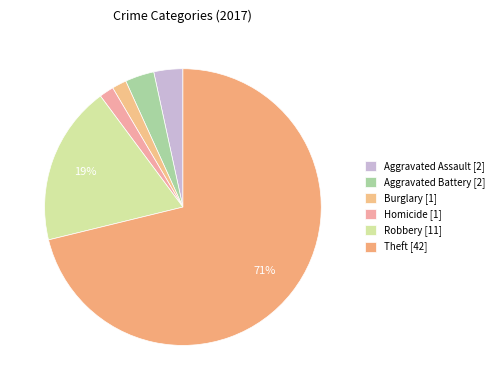

How many slices are in this pie chart?

6